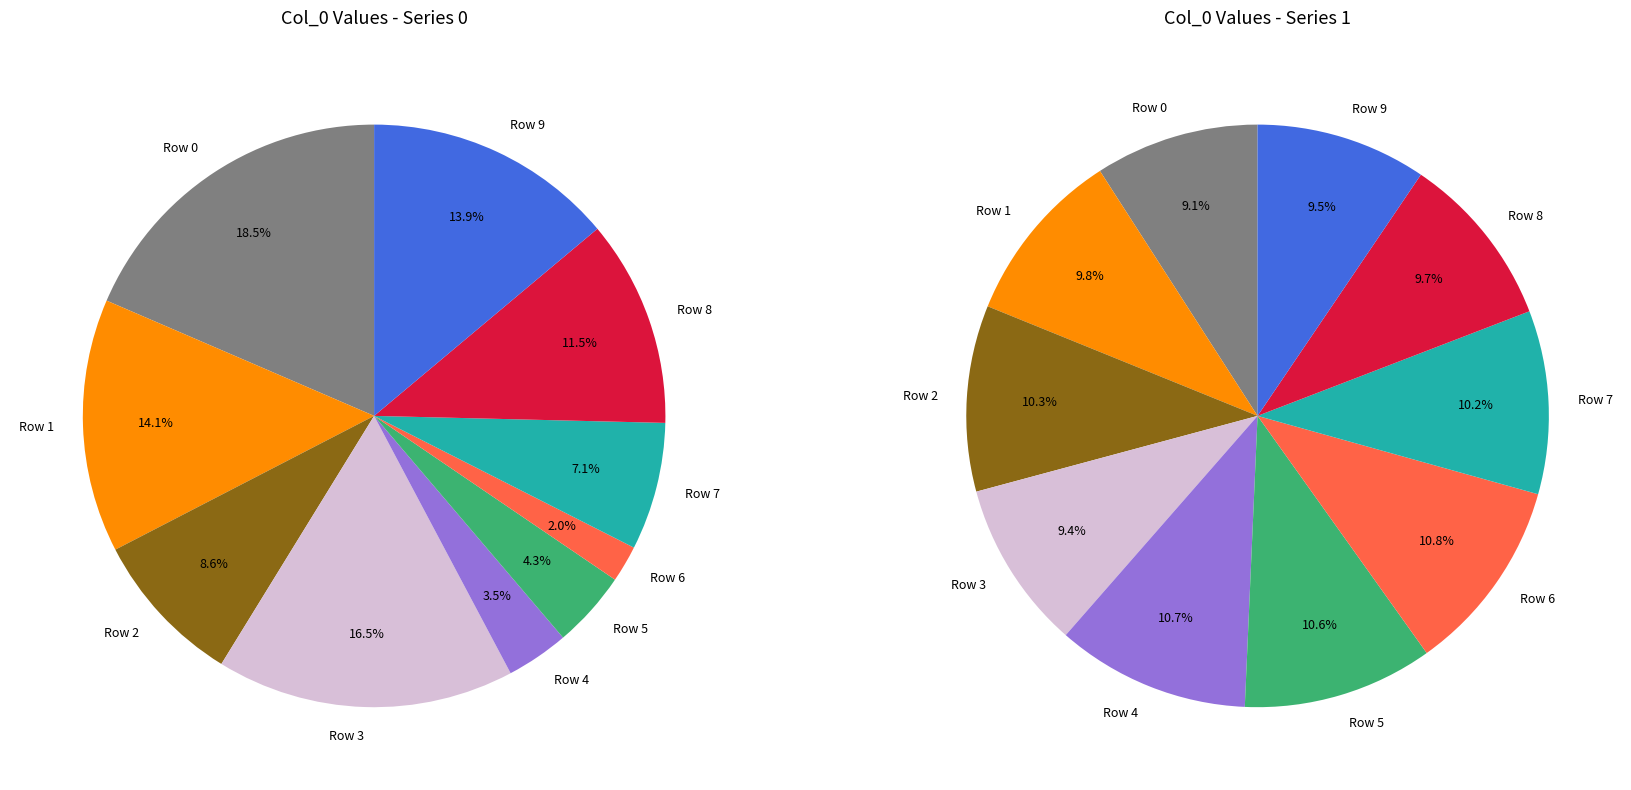

To the nearest percent, what is the average slice percentage?

10%